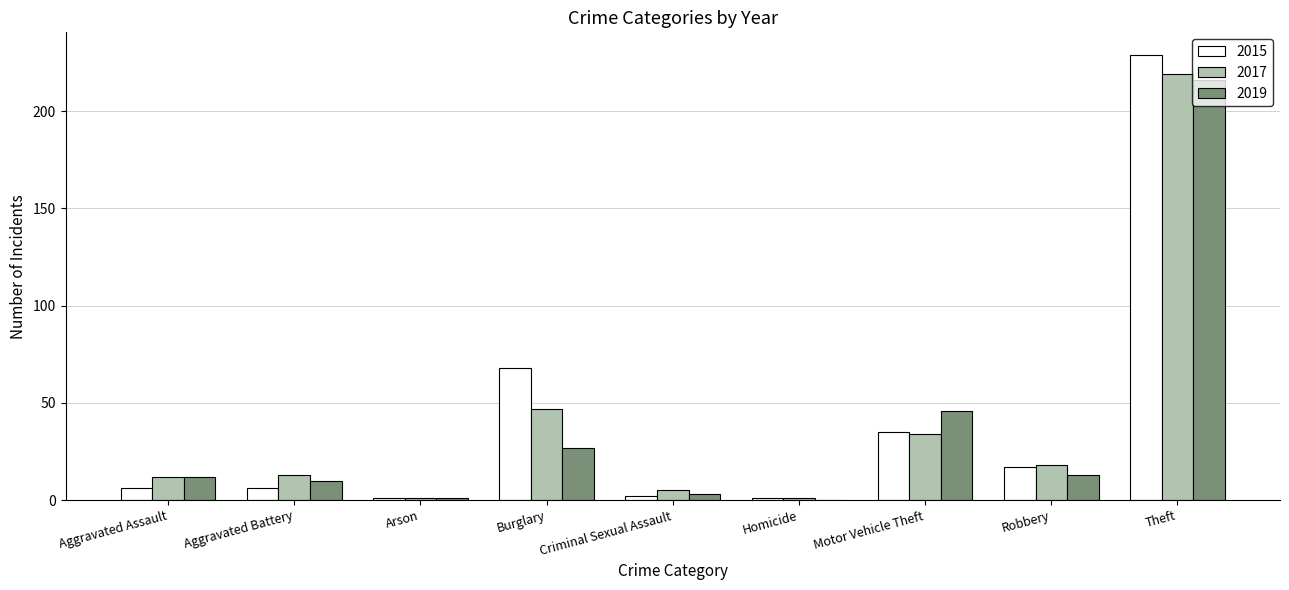

What is the highest value of the 2017 series?

219